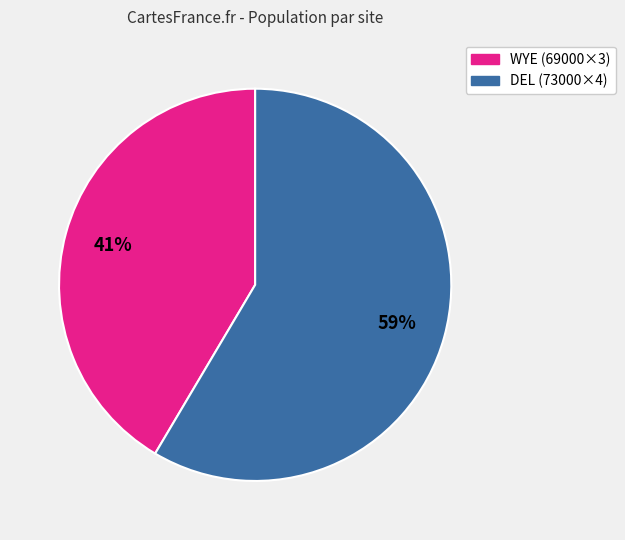

Do WYE (69000×3) and DEL (73000×4) together represent more than half of the pie?

Yes